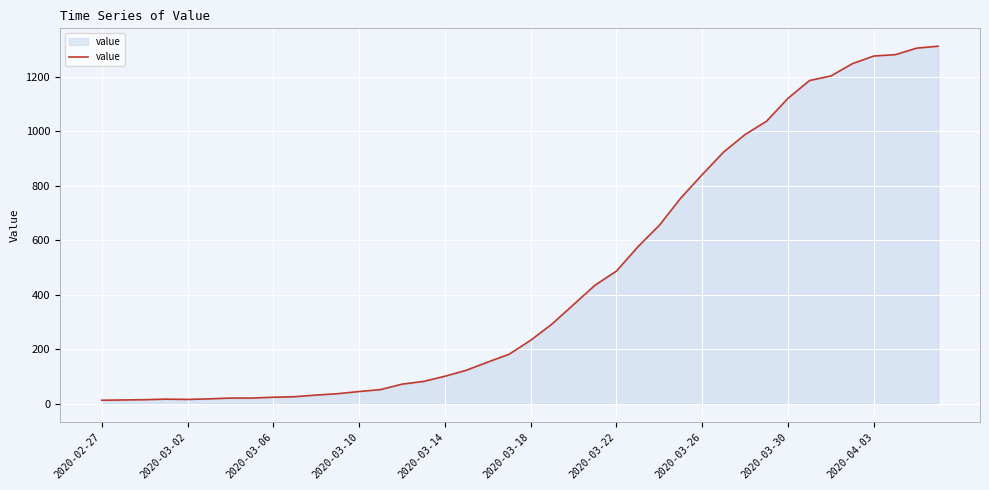

What is the difference between the maximum and minimum values?

1299